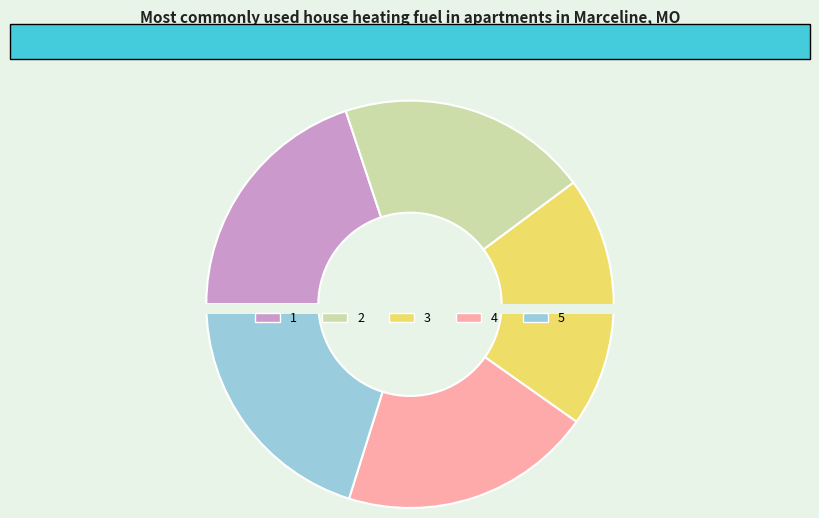

True or false: 1 accounts for 20% of the total.

True